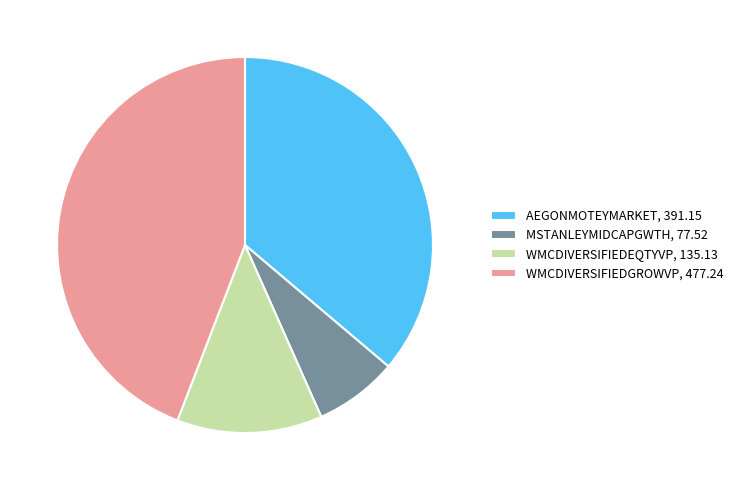

Does WMCDIVERSIFIEDEQTYVP, 135.13 account for over 50% of the chart?

No